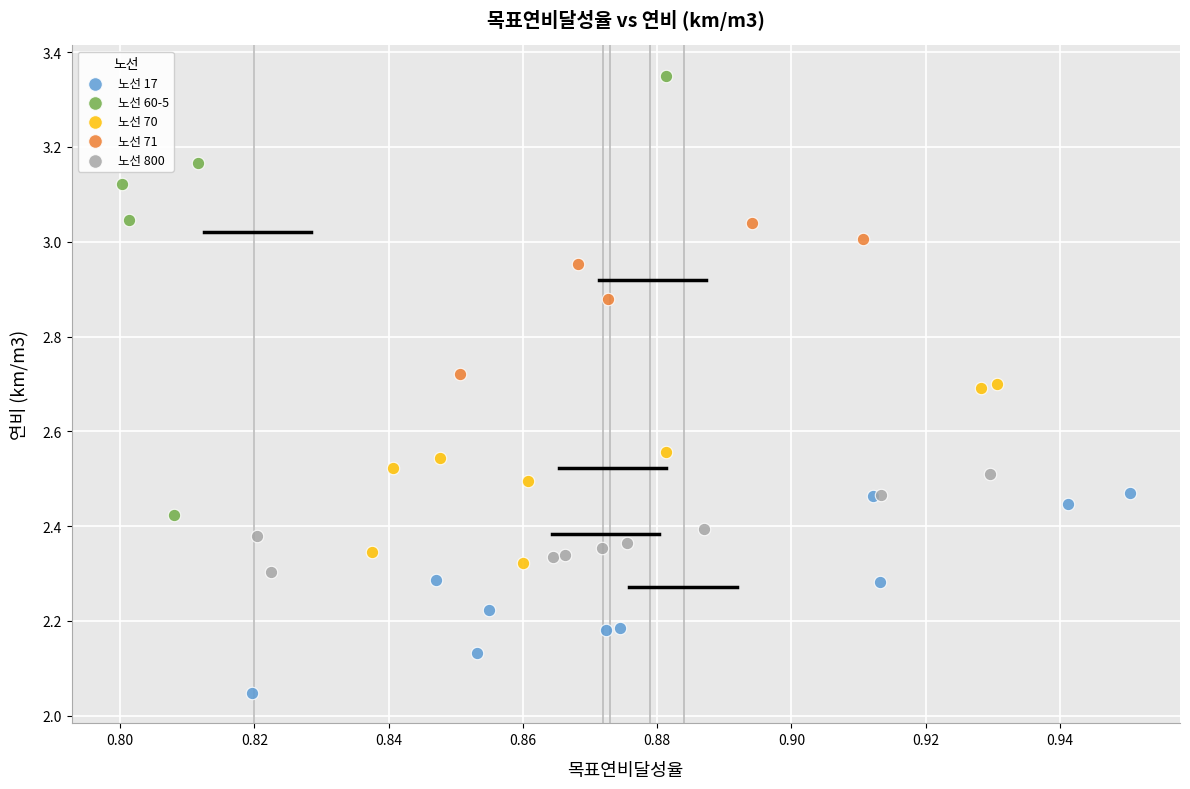

Which series reaches the minimum Y coordinate?

노선 17